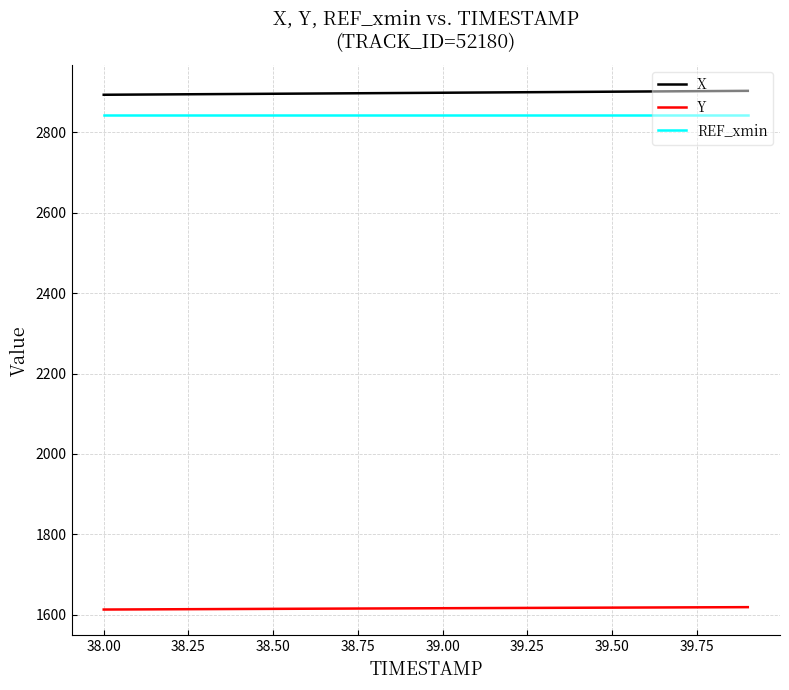

True or false: REF_xmin and X intersect in this chart.

False